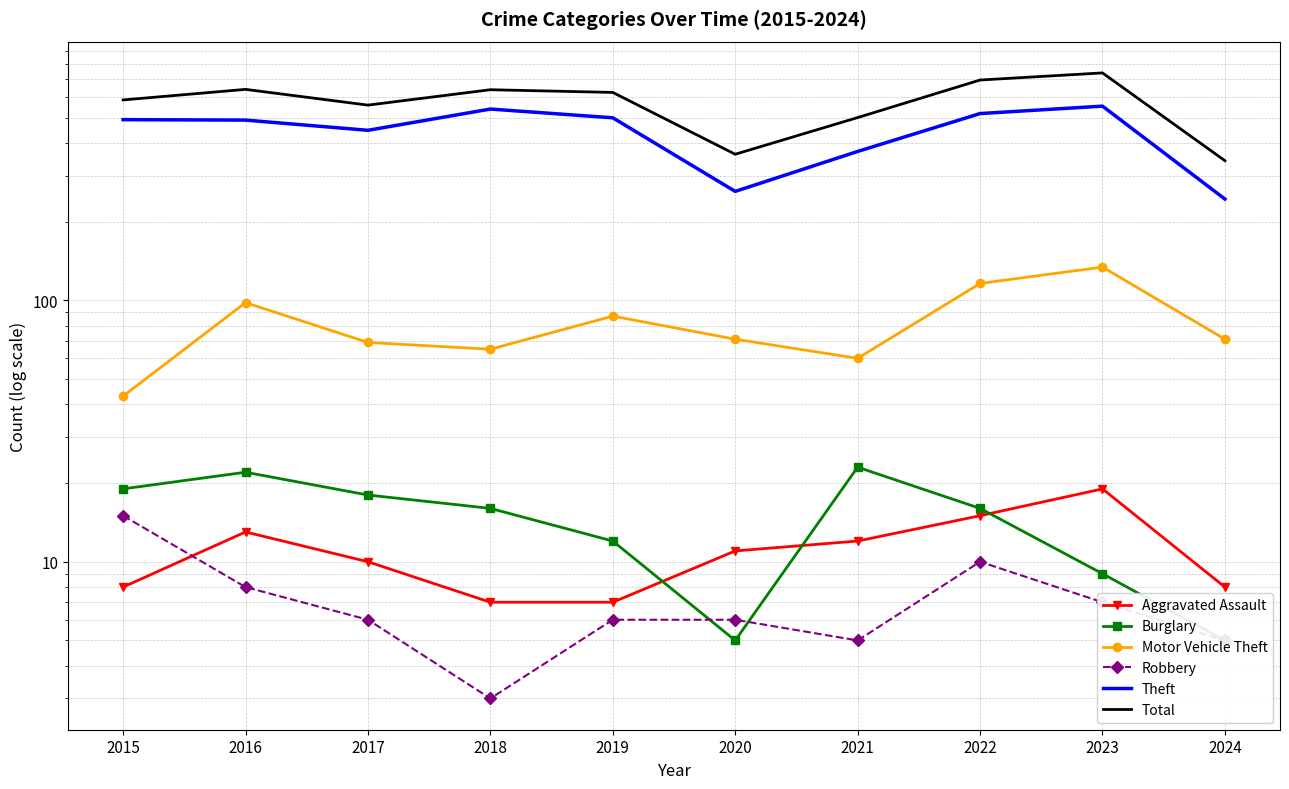

What is the value of the Motor Vehicle Theft point at the 4th from the left?

65